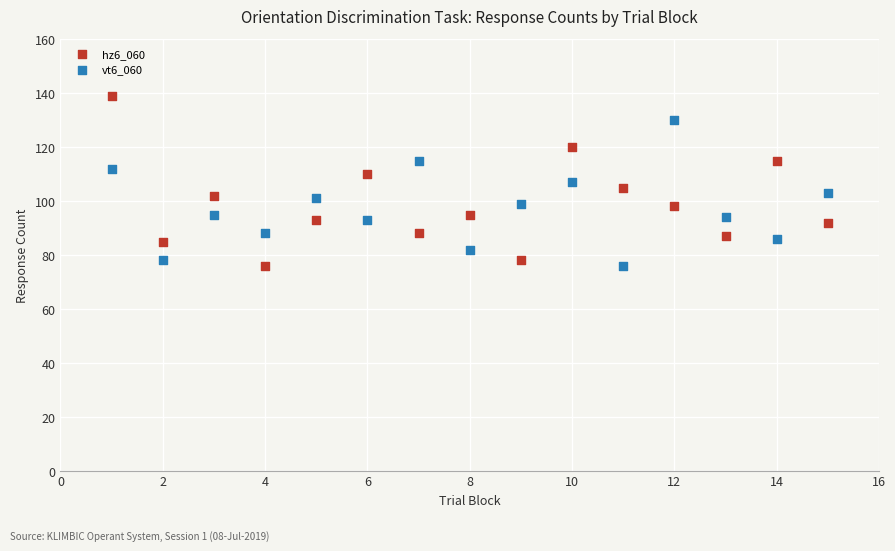

Which series has the widest spread of Y values?

hz6_060